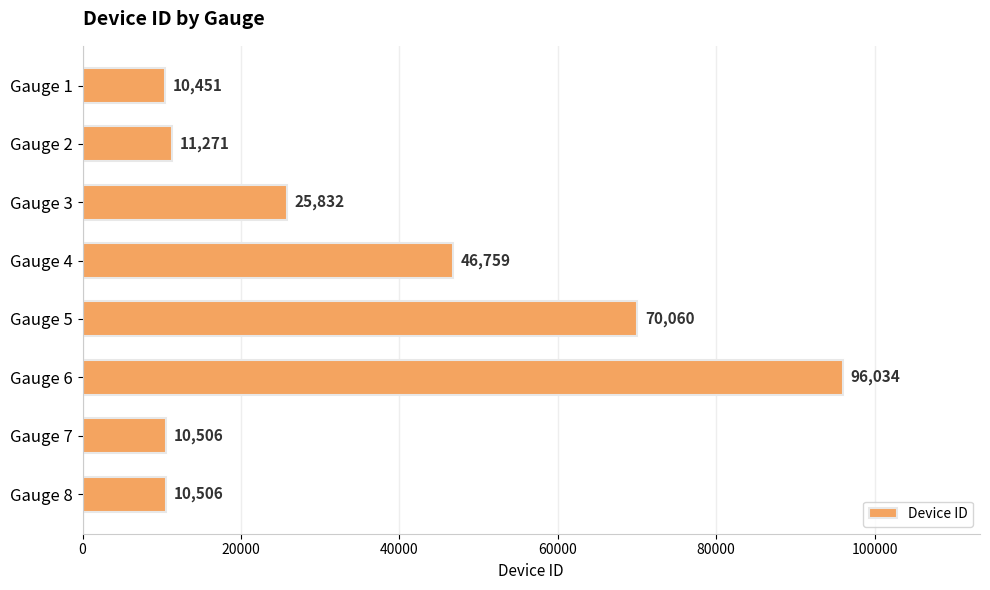

What is the sum of all values?

281419